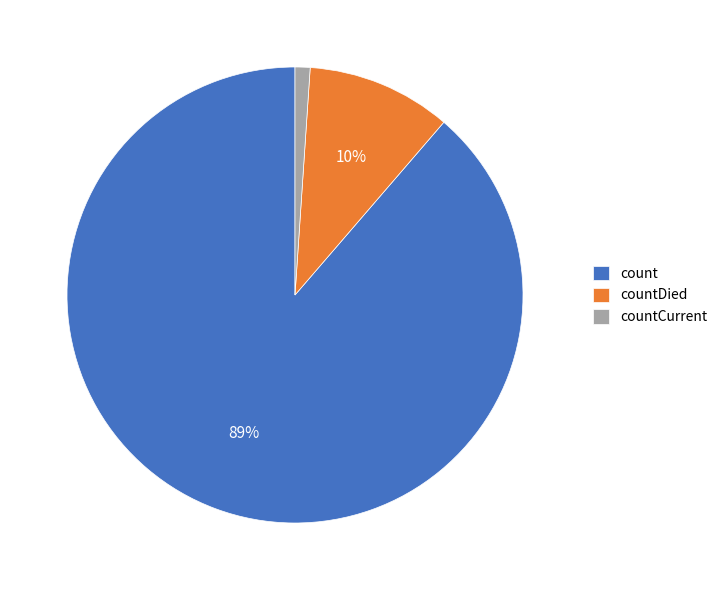

Count the number of slices in the pie.

3